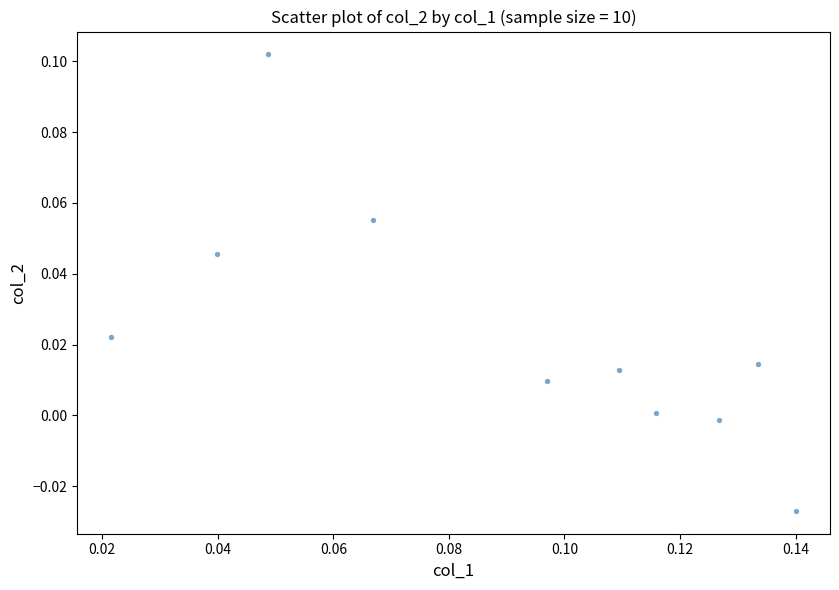

Count the number of points in this scatter plot.

10